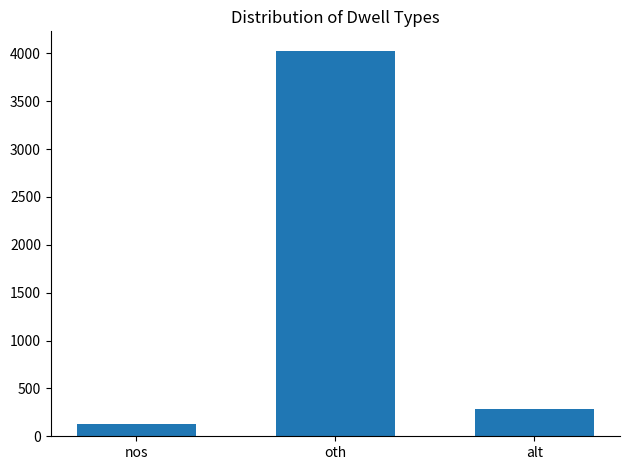

The value at oth is 4028. True or false?

True